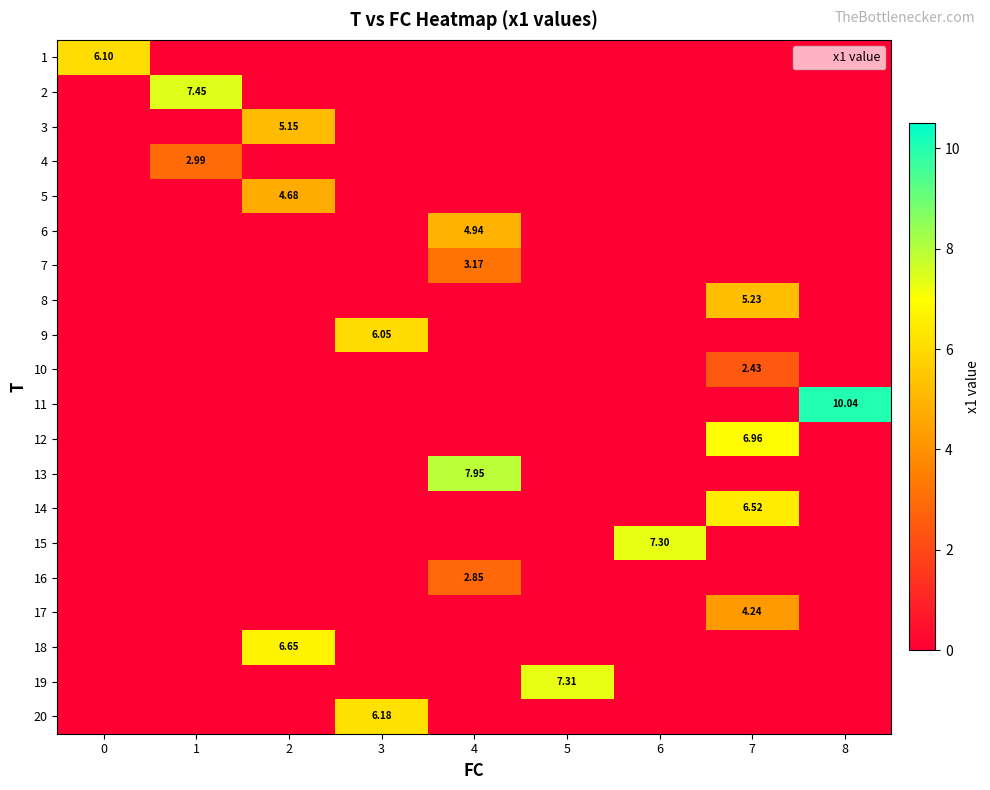

The value of 5 at 3 is 0.0. True or false?

True